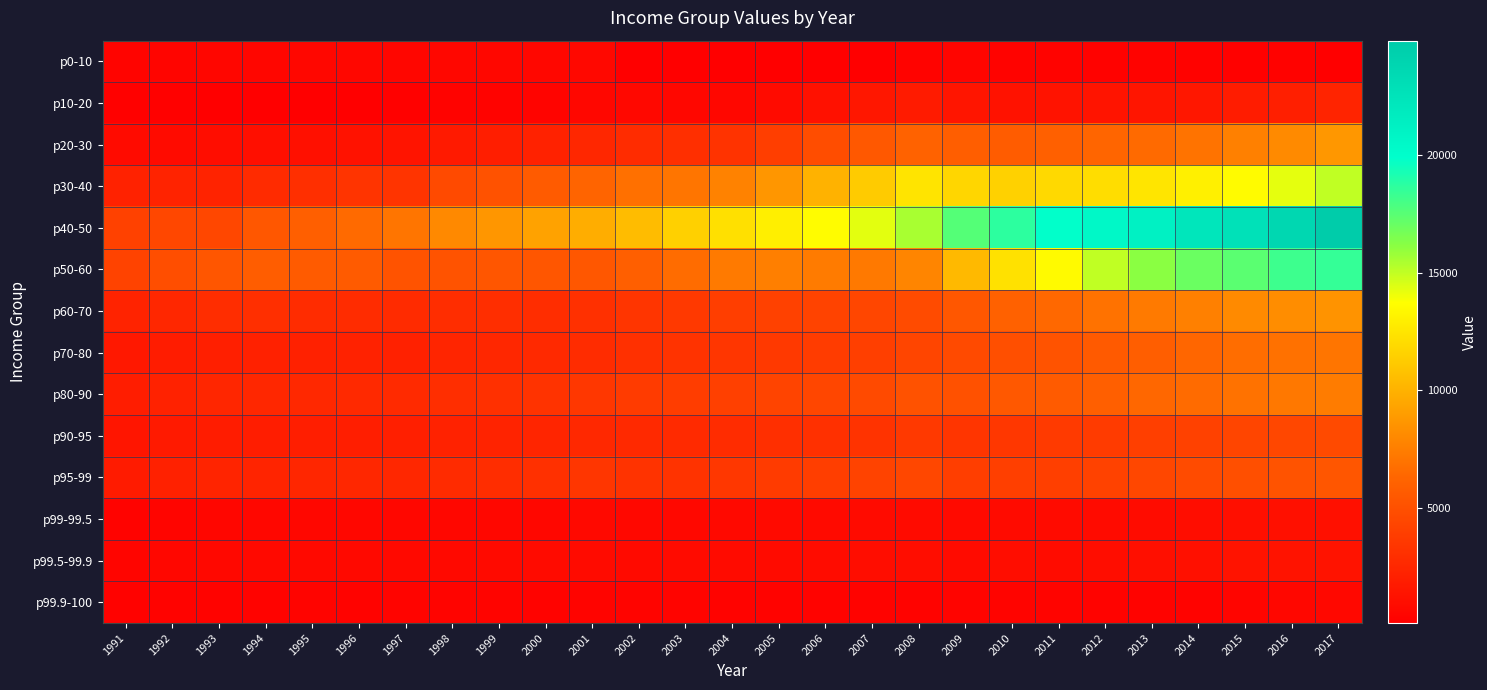

Between 2012 and 2013, which series saw the biggest shift?

p50-60